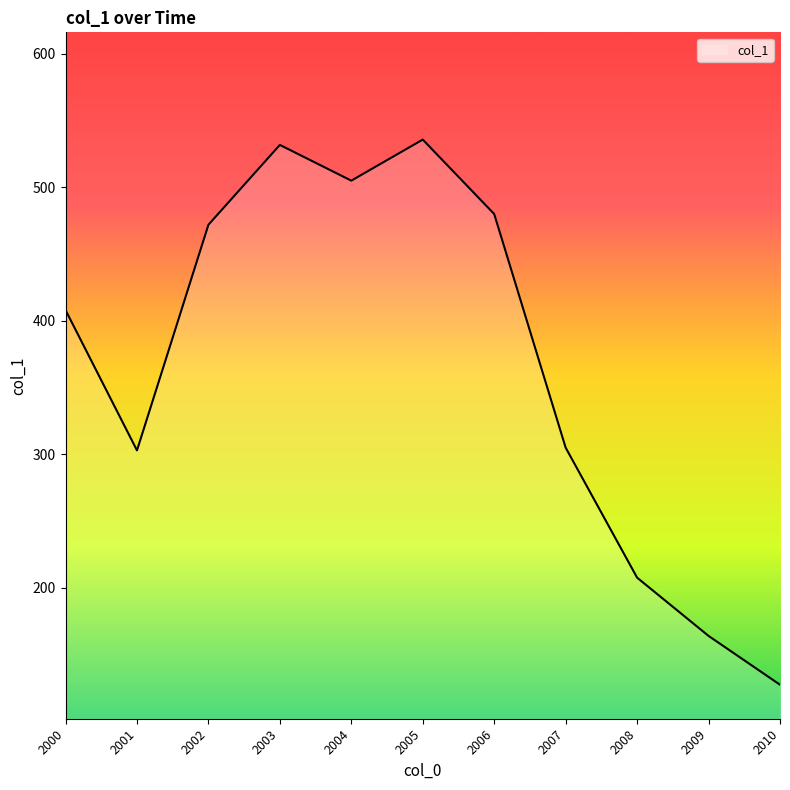

What is the difference between the maximum and minimum values?

408.4